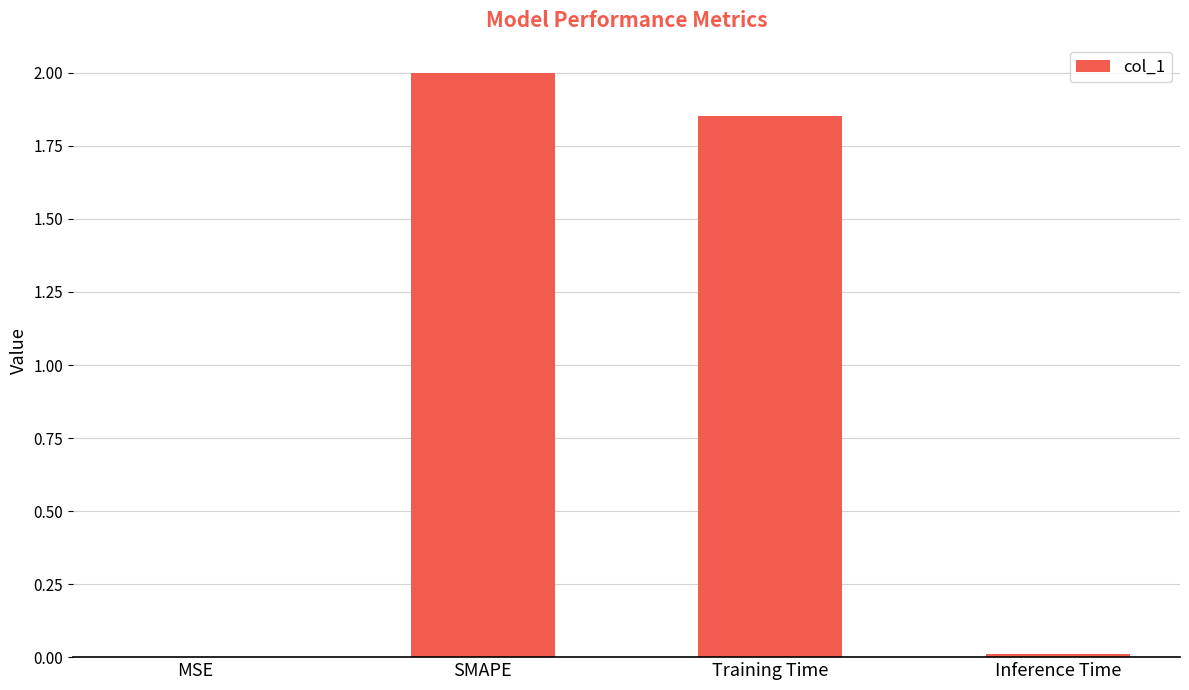

Which has a higher value, Training Time or SMAPE?

SMAPE